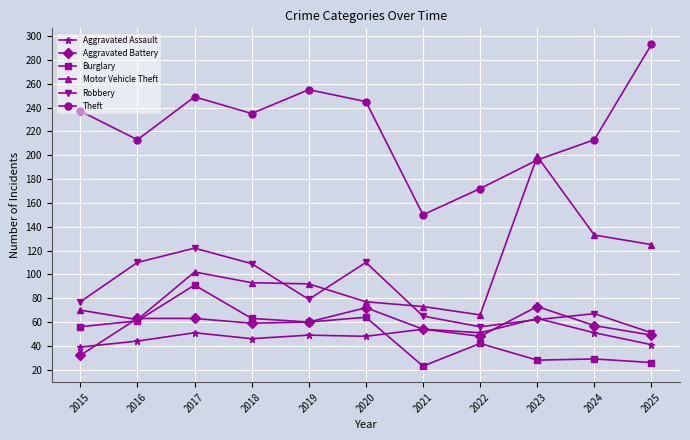

Is this an area chart (filled region under the line)?

No